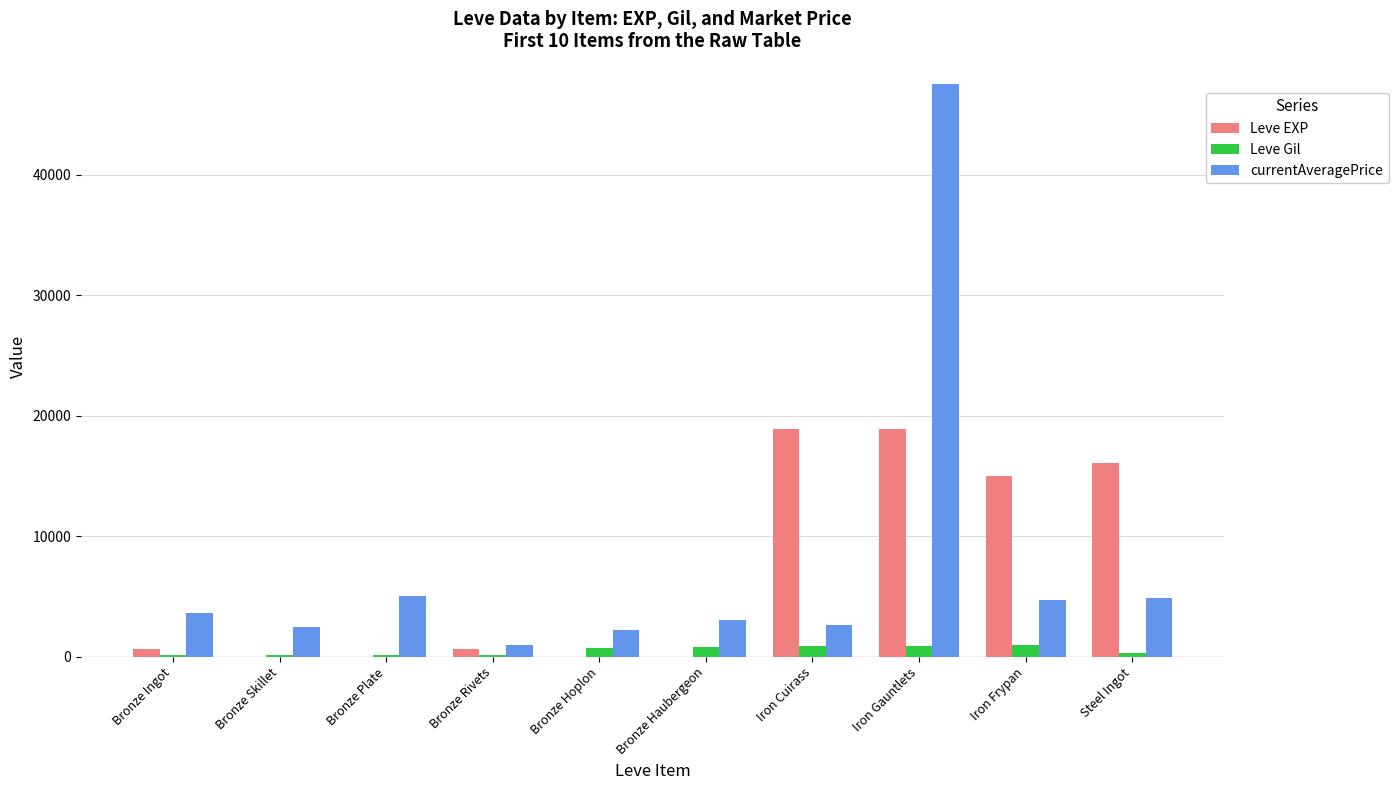

Which series changed the most between Iron Gauntlets and Iron Frypan?

currentAveragePrice